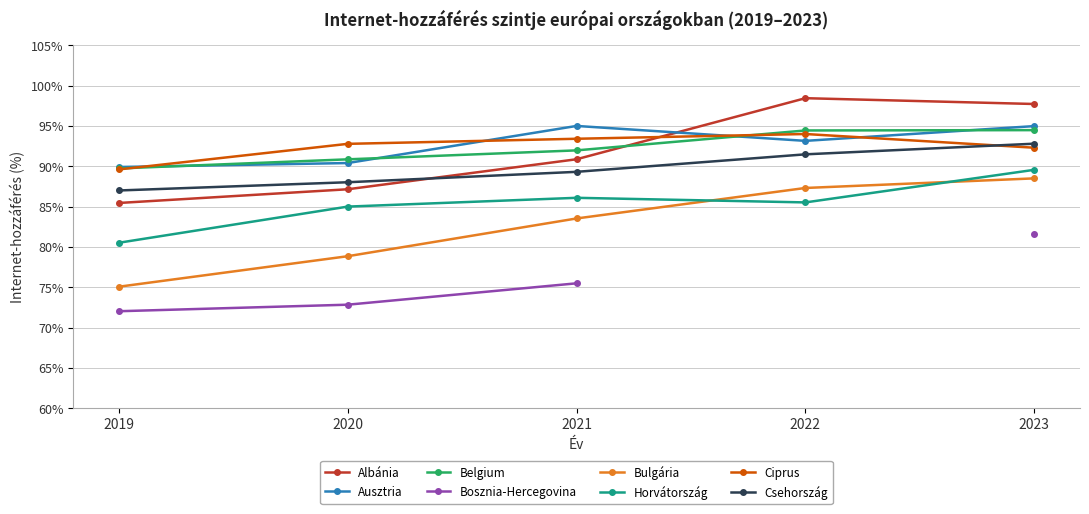

Rank the categories by Bulgária value from lowest to highest.

2019, 2020, 2021, 2022, 2023